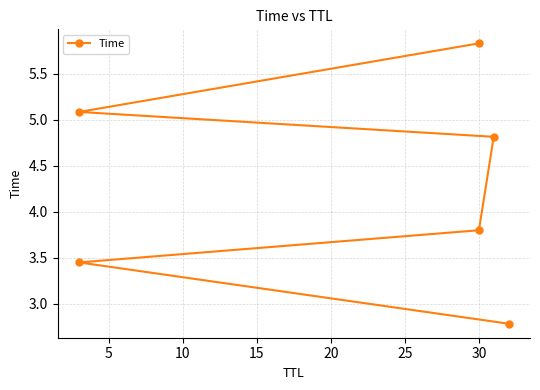

Is this an area chart (filled region under the line)?

No